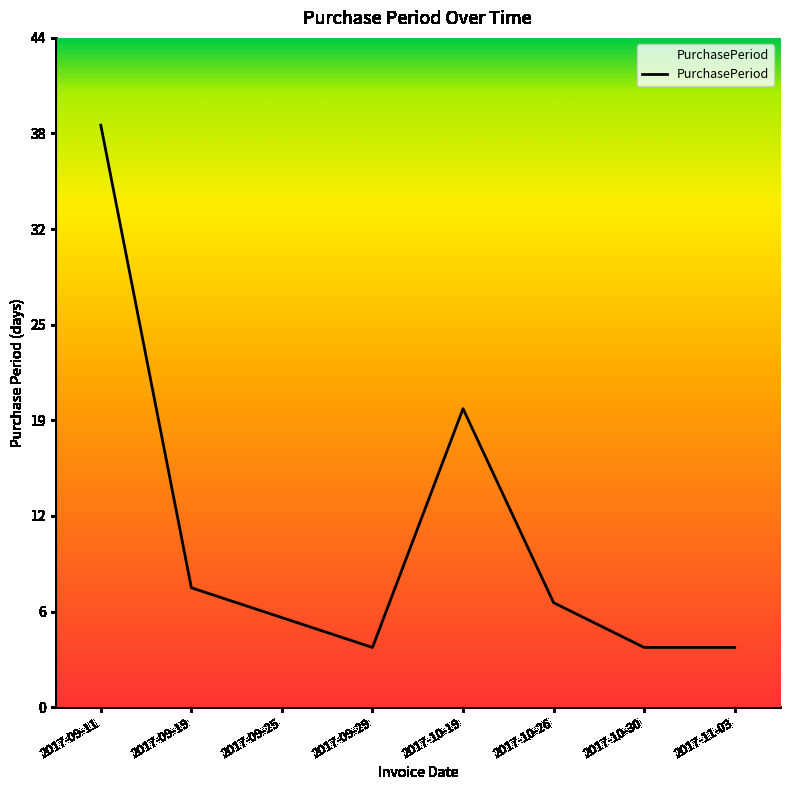

True or false: the data shows 11 at 2017-10-26.

False